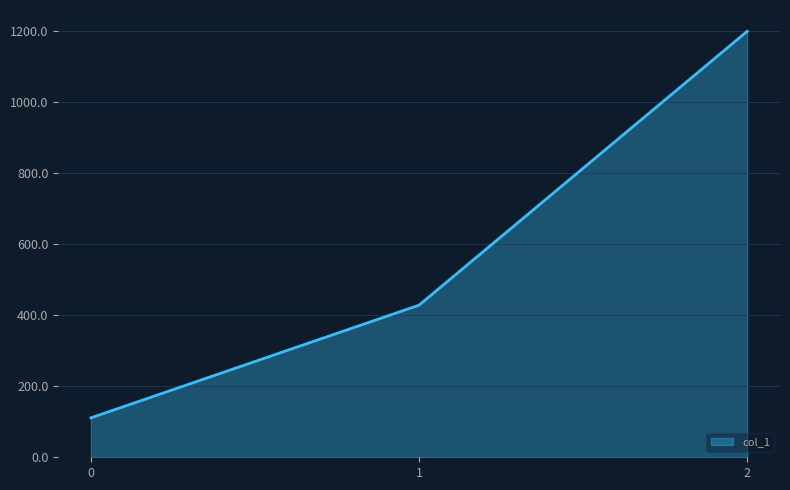

Count the number of values greater than 428.

2